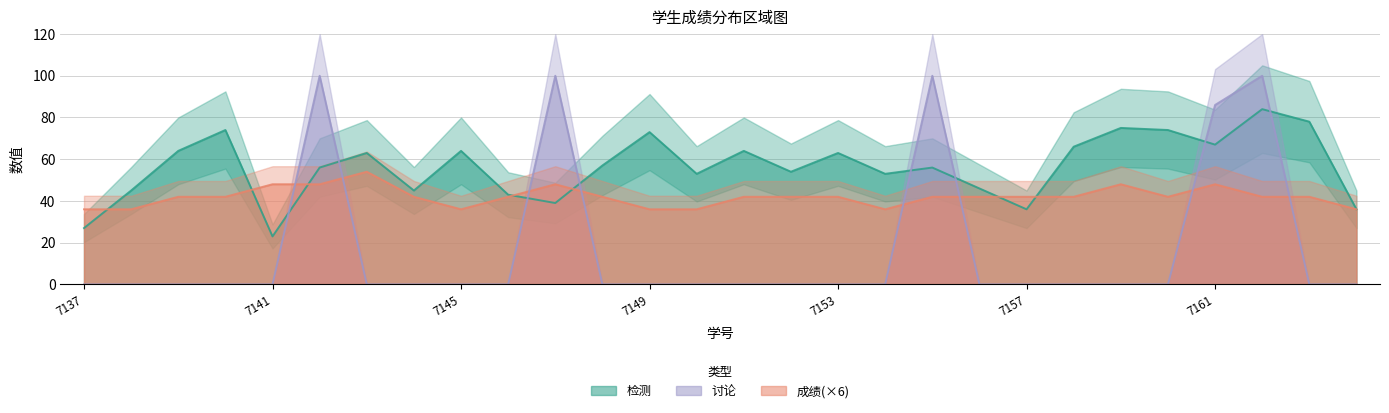

Rank the series by their average value, from highest to lowest.

检测, 成绩, 讨论